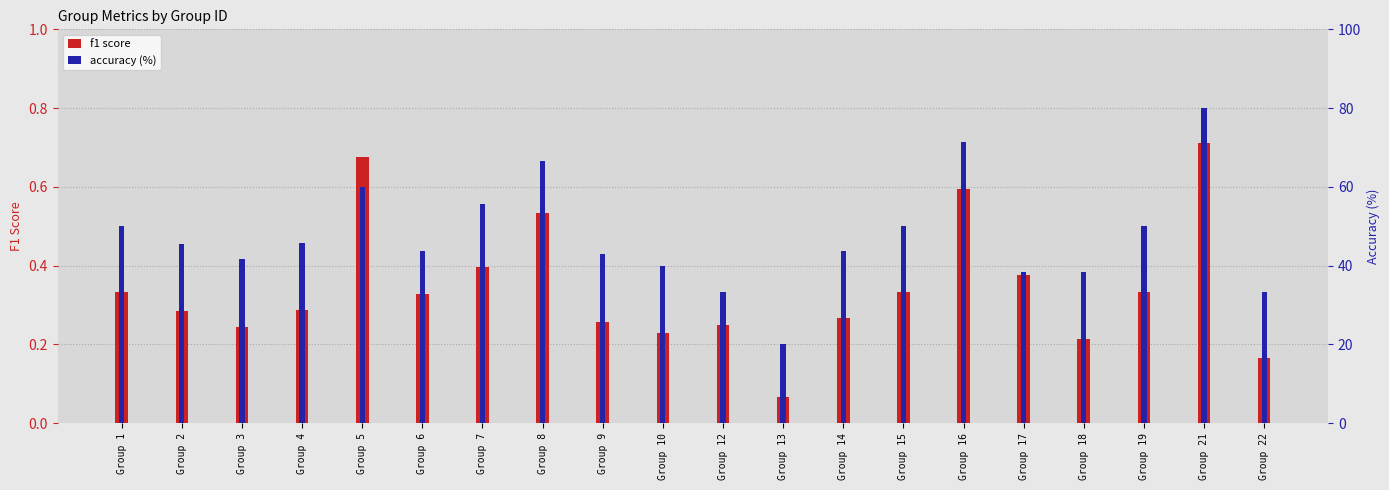

List the series in order of their peak value, lowest first.

f1 score, accuracy (%)